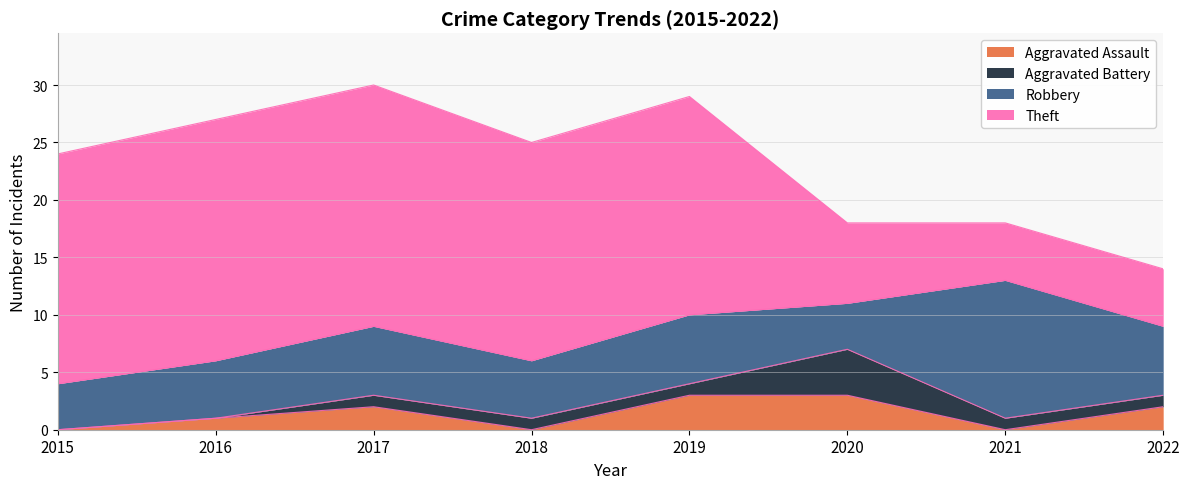

Is it true that Aggravated Battery equals 1 at 2019?

True